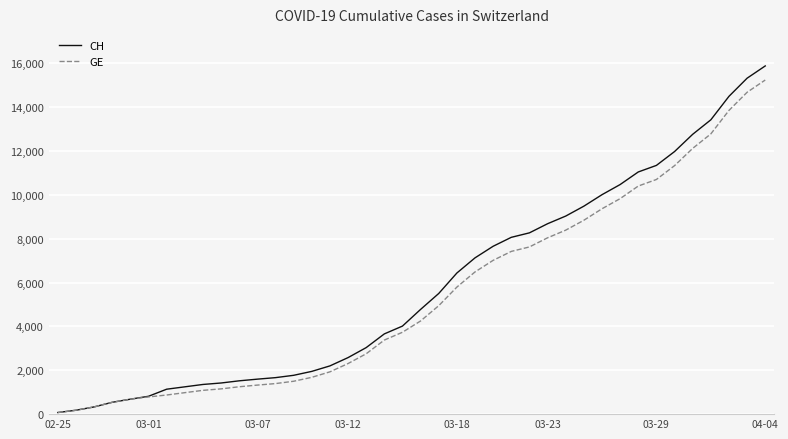

Which series has the widest spread of values?

CH